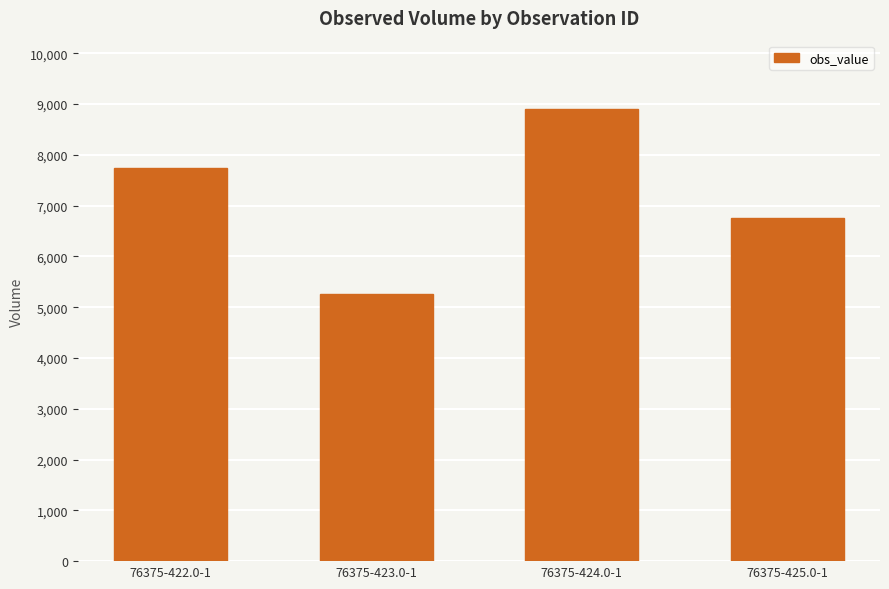

Count the values in the range 6750 to 8910.

3